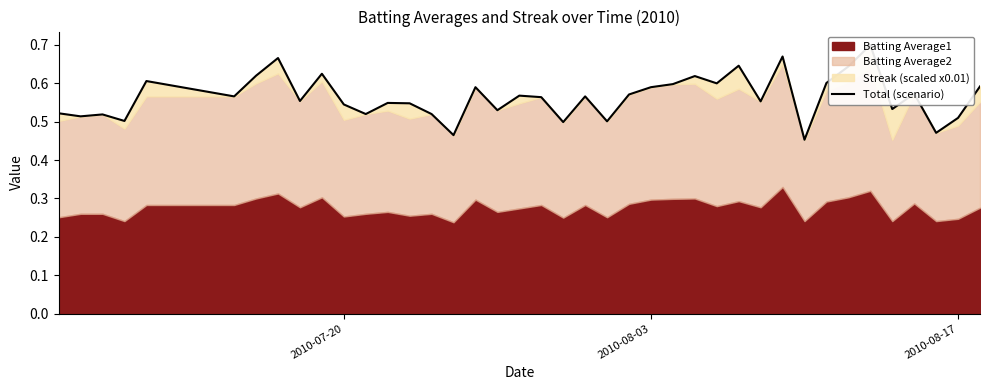

How many points are lower than both their immediate neighbors (excluding endpoints)?

14